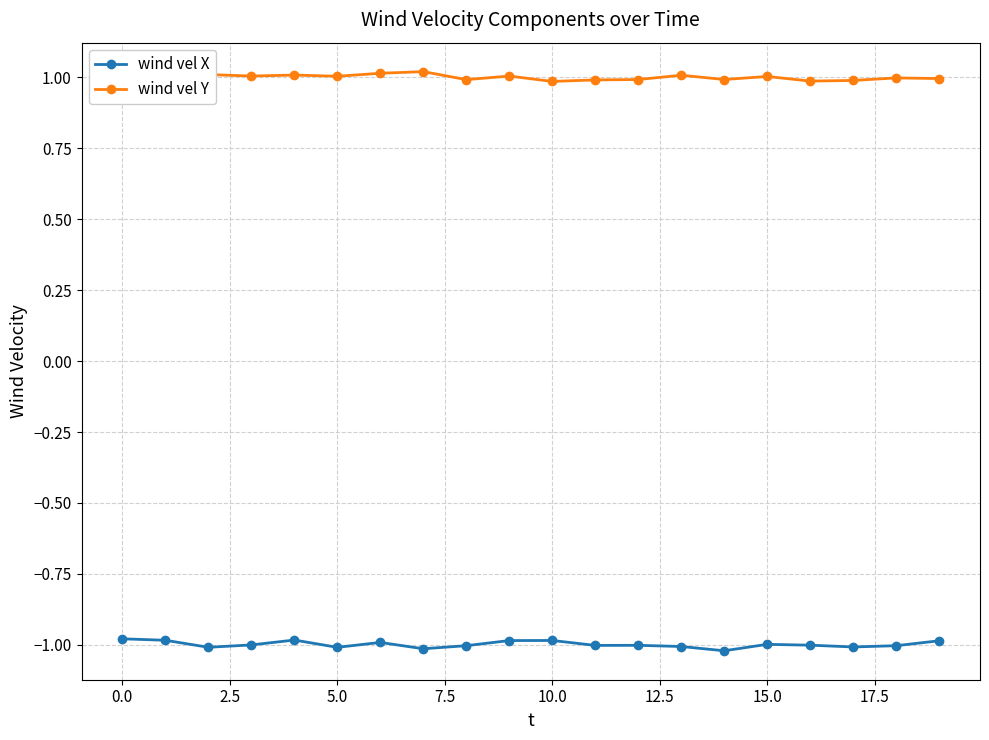

Which series has the largest range (max minus min)?

wind vel X